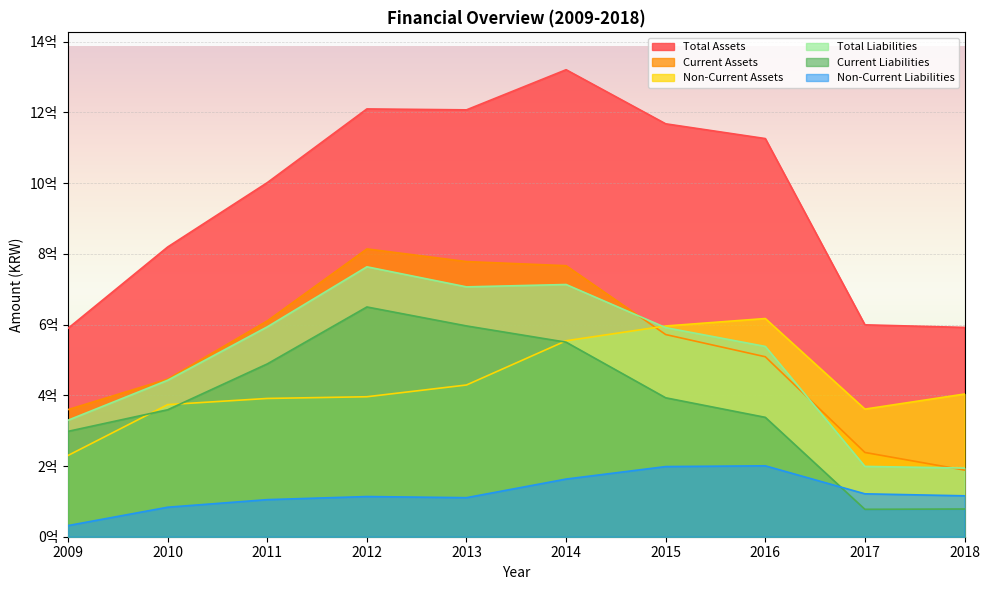

Which has a higher value, 2009 or 2014?

2014